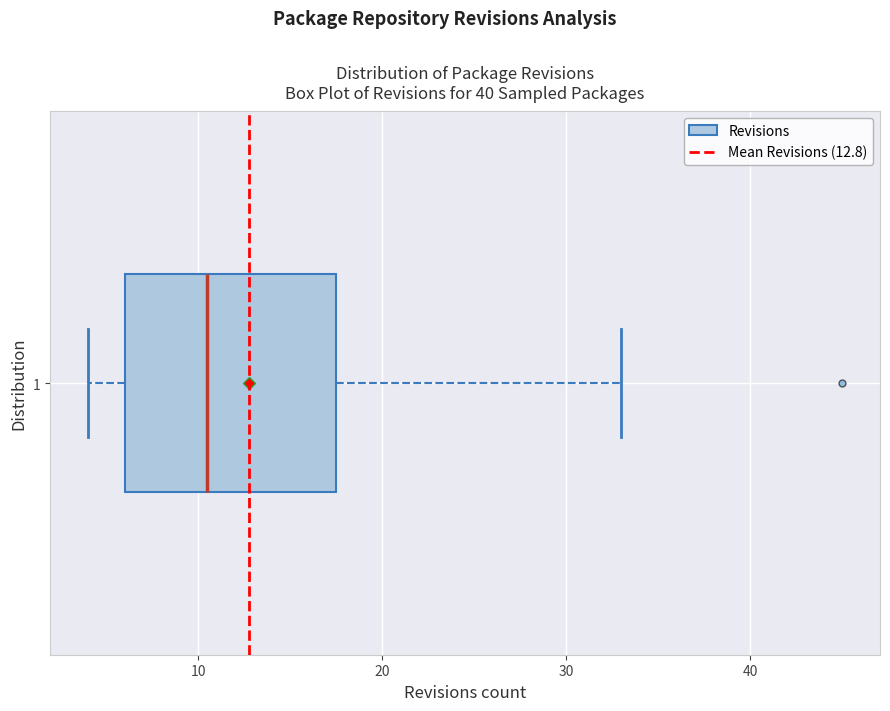

Where does the left whisker of the box at y = 1 end on the x-axis? The values are not printed on the chart, so give them approximately, as read against the axis.

4